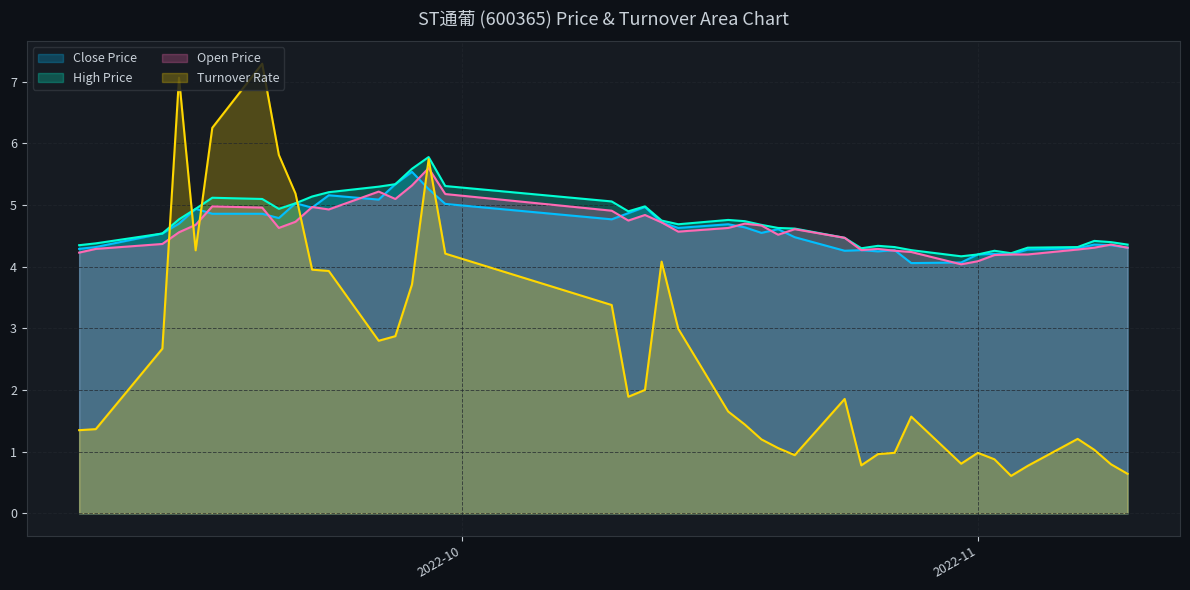

In High Price, how many points are higher than both neighbors (excluding endpoints)?

7